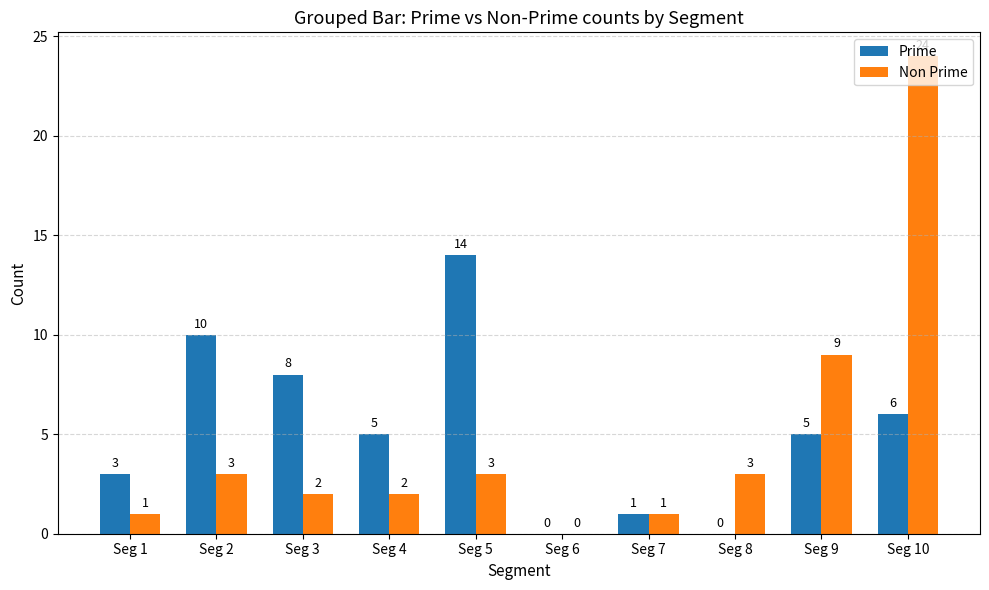

Between Seg 2 and Seg 7, which series saw the biggest shift?

Prime